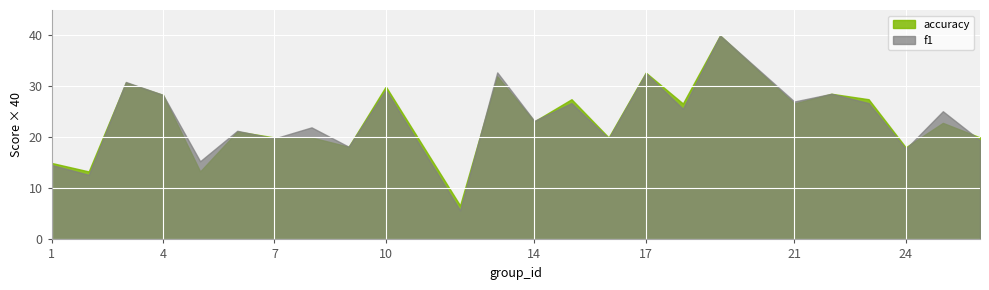

Is the value of accuracy at 21 greater than the value of f1 at 21?

No